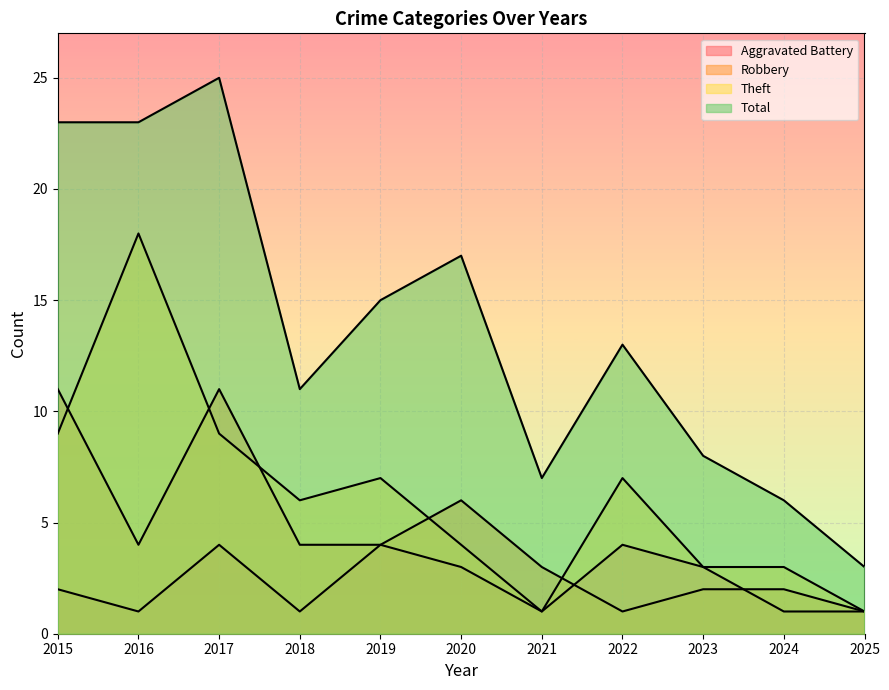

Between 2021 and 2017, which is larger?

2017